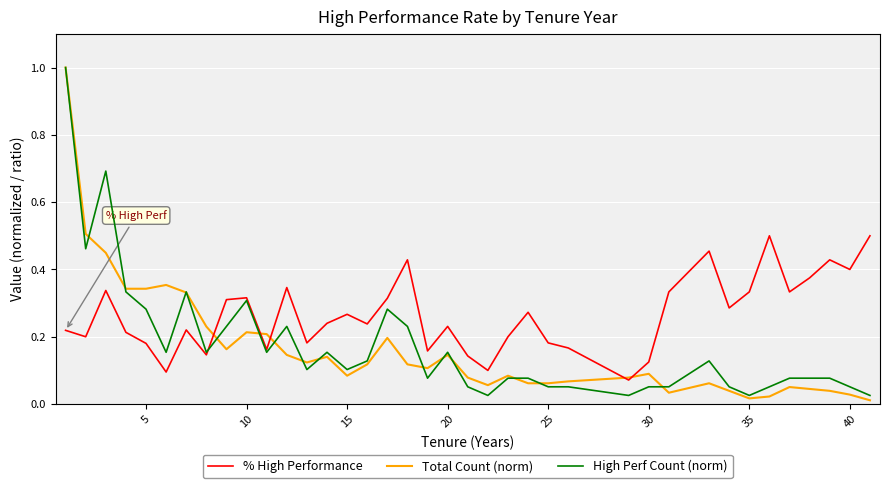

How many interior local peaks does the % High Performance series have?

11